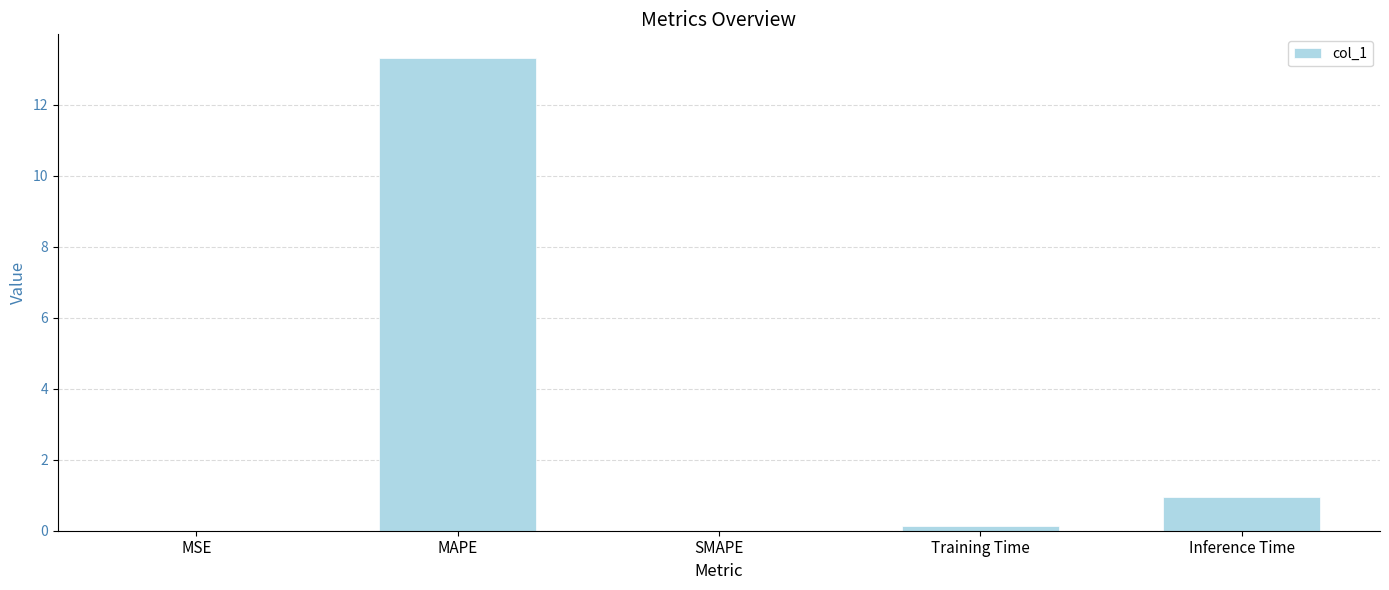

The chart shows a value of 0.0 at SMAPE. True or false?

True